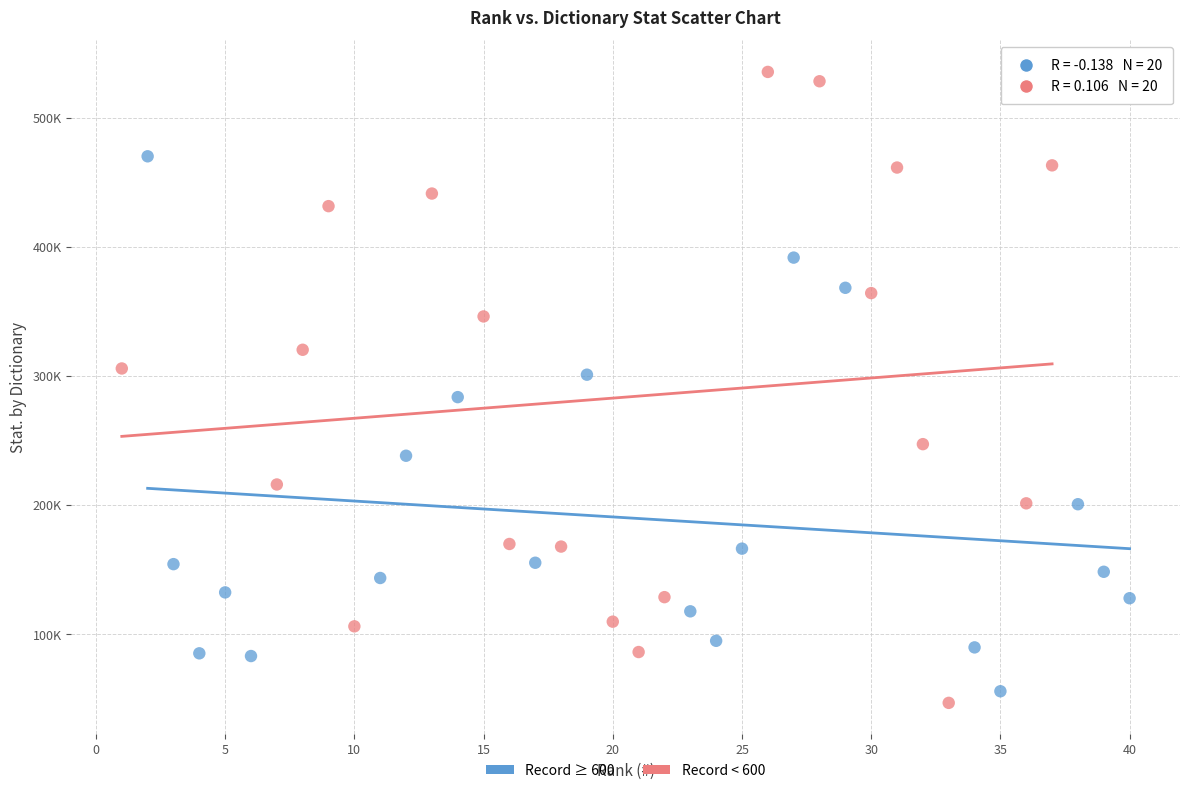

What are all the series names shown in the legend?

Record ≥ 600, Record < 600